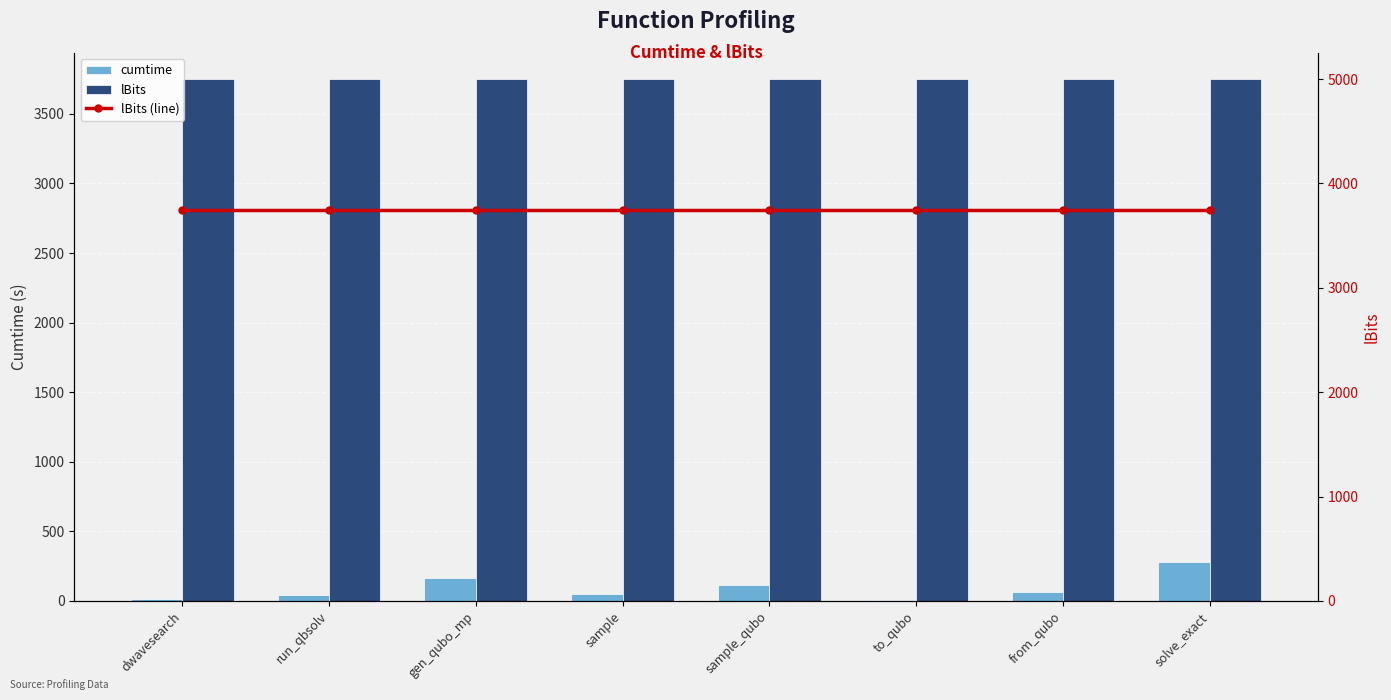

Does the chart contain any negative values?

No